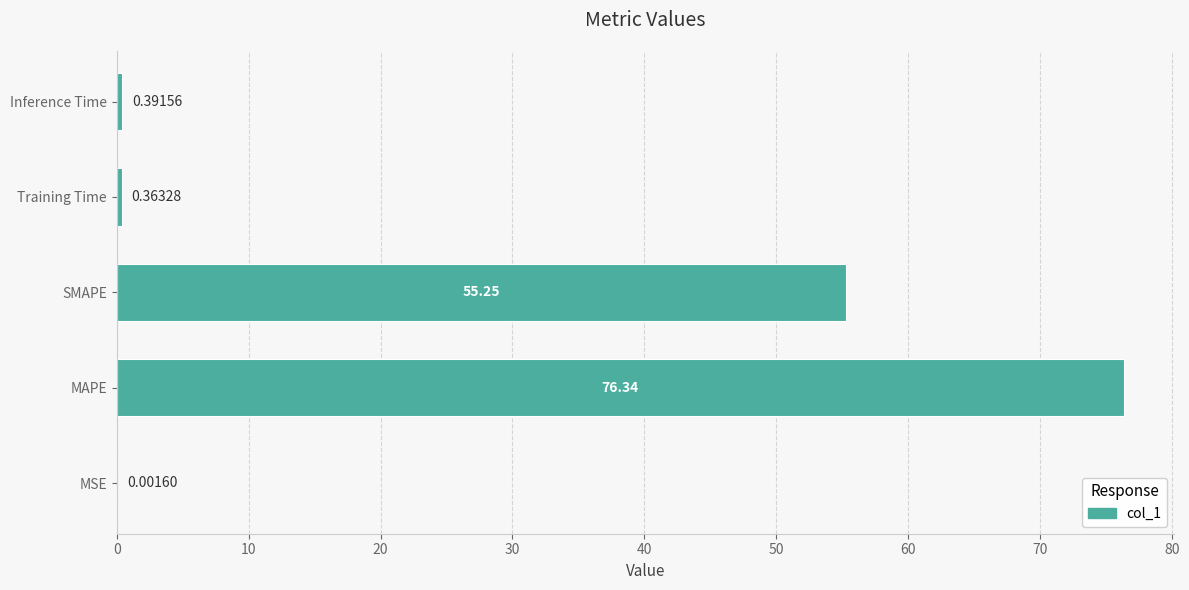

What is the sum of all values?

132.4